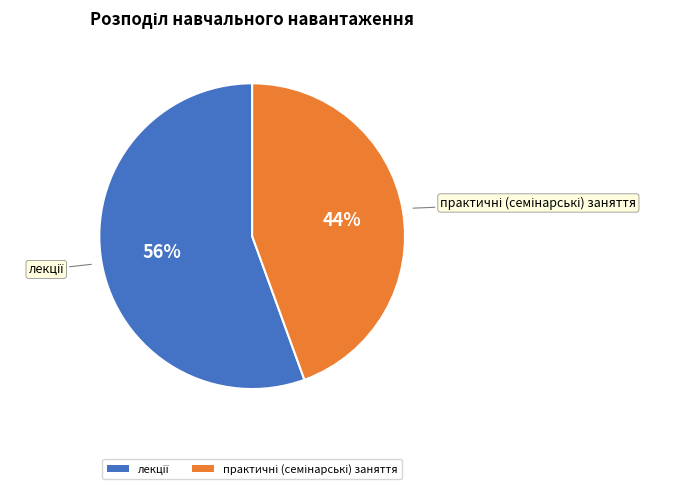

Does any single category account for the majority?

Yes